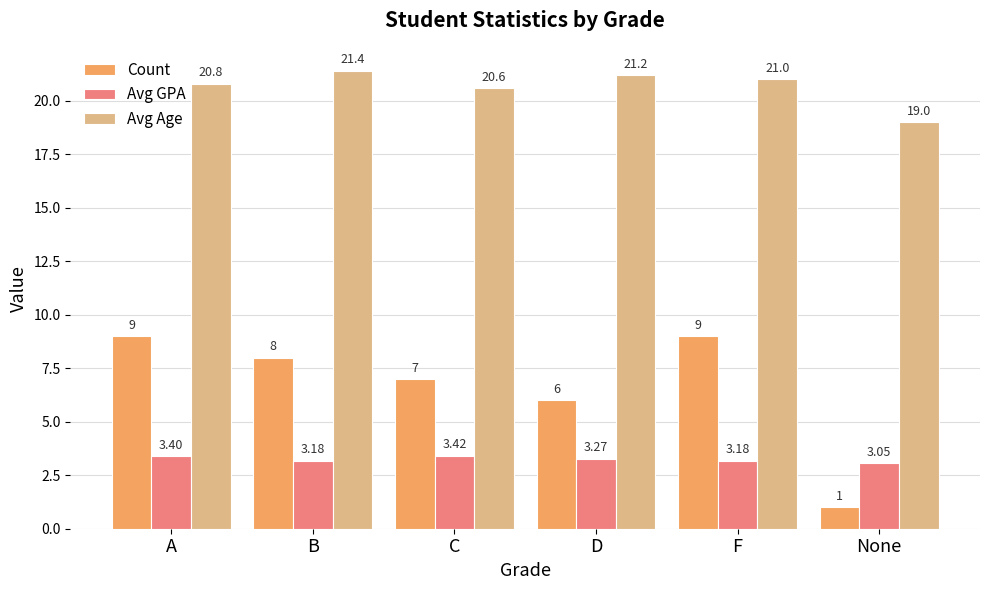

What is the sum of all Avg Age values?

124.0